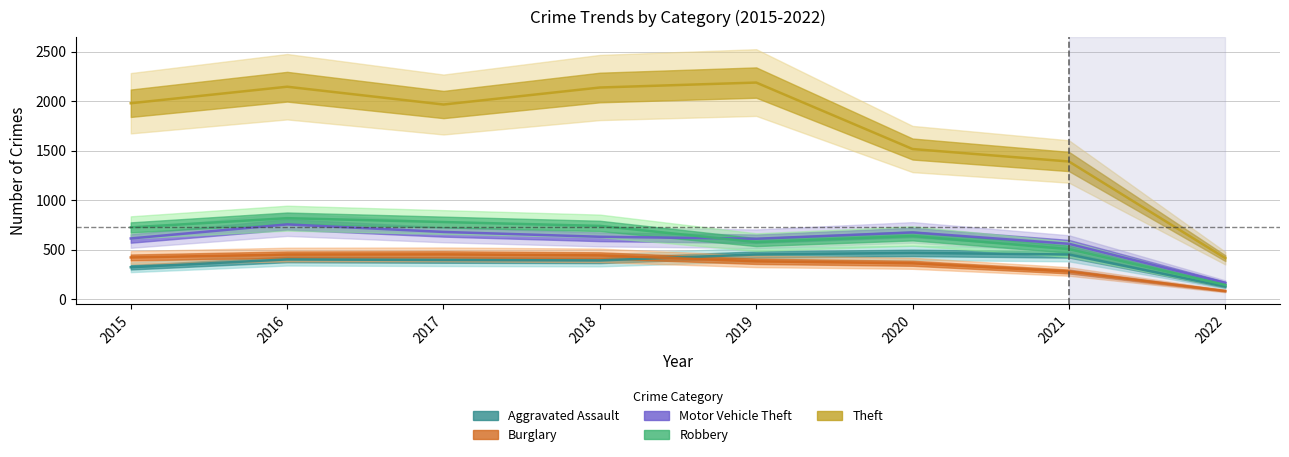

At which category does Burglary reach its first local peak?

2017